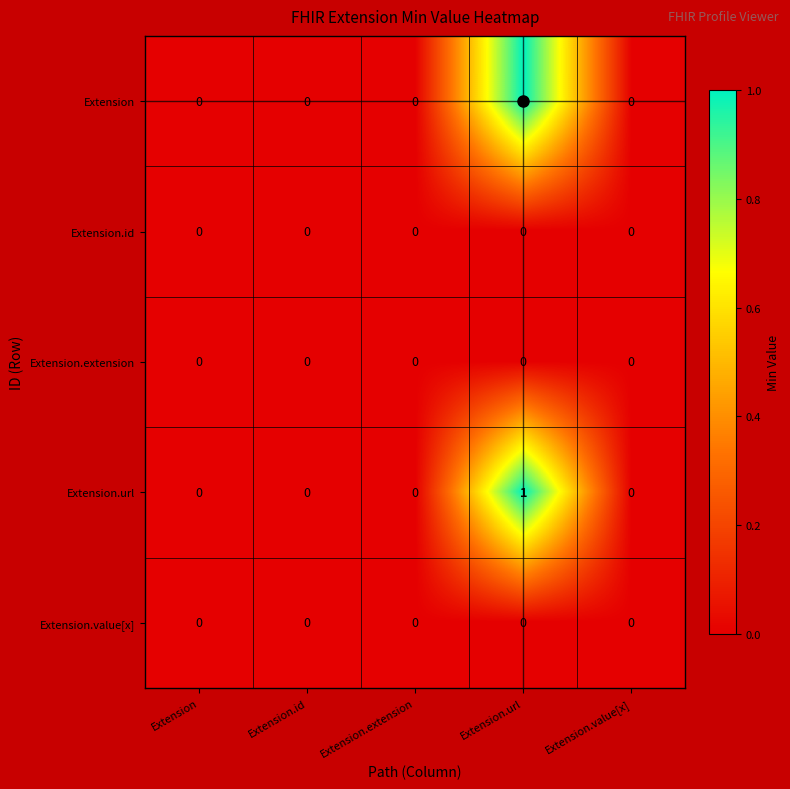

The Extension.url series shows 1 at Extension.url. True or false?

True